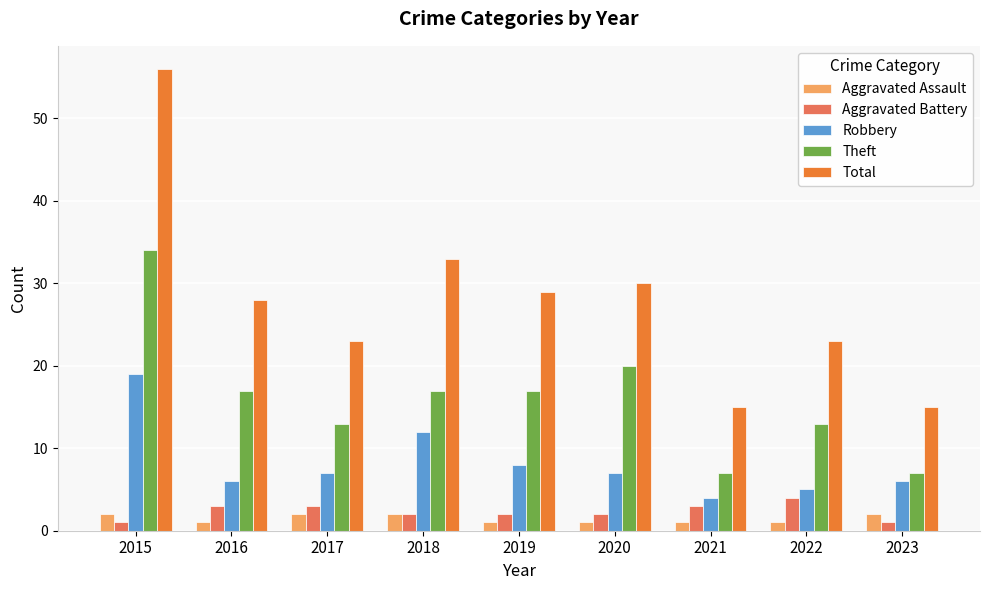

Reading left to right, transcribe all the data shown in this chart.

Aggravated Assault: 2015=2	2016=1	2017=2	2018=2	2019=1	2020=1	2021=1	2022=1	2023=2
Aggravated Battery: 2015=1	2016=3	2017=3	2018=2	2019=2	2020=2	2021=3	2022=4	2023=1
Robbery: 2015=19	2016=6	2017=7	2018=12	2019=8	2020=7	2021=4	2022=5	2023=6
Theft: 2015=34	2016=17	2017=13	2018=17	2019=17	2020=20	2021=7	2022=13	2023=7
Total: 2015=56	2016=28	2017=23	2018=33	2019=29	2020=30	2021=15	2022=23	2023=15